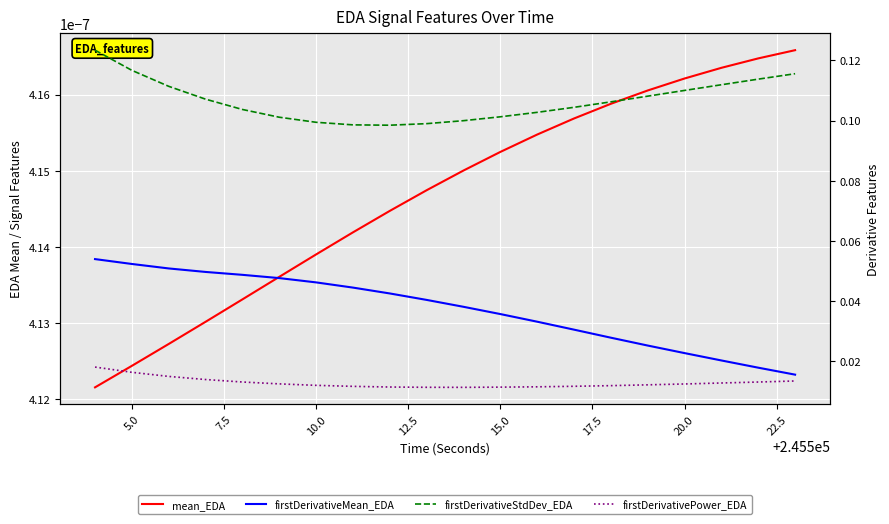

Reading left to right, what are all the values shown in this chart?

mean_EDA: 0.0	0.0	0.0	0.0	0.0	0.0	0.0	0.0	0.0	0.0	0.0	0.0	0.0	0.0	0.0	0.0	0.0	0.0	0.0	0.0
firstDerivativeMean_EDA: 0.1	0.1	0.1	0.0	0.0	0.0	0.0	0.0	0.0	0.0	0.0	0.0	0.0	0.0	0.0	0.0	0.0	0.0	0.0	0.0
firstDerivativeStdDev_EDA: 0.1	0.1	0.1	0.1	0.1	0.1	0.1	0.1	0.1	0.1	0.1	0.1	0.1	0.1	0.1	0.1	0.1	0.1	0.1	0.1
firstDerivativePower_EDA: 0.0	0.0	0.0	0.0	0.0	0.0	0.0	0.0	0.0	0.0	0.0	0.0	0.0	0.0	0.0	0.0	0.0	0.0	0.0	0.0